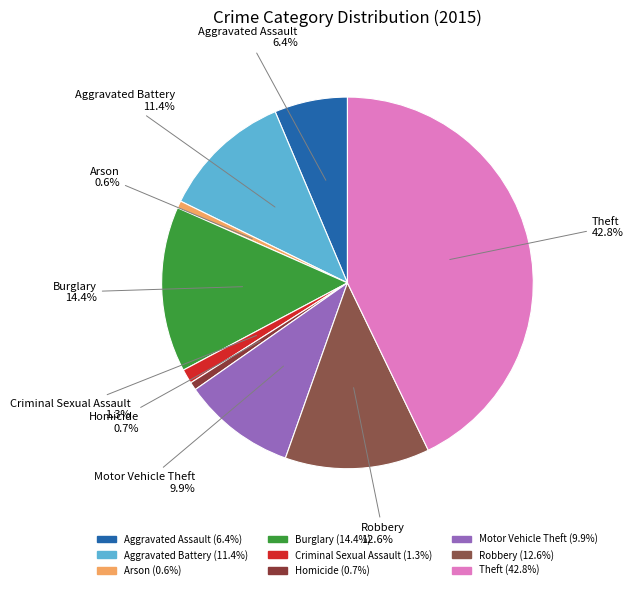

Which slice is the largest?

Theft